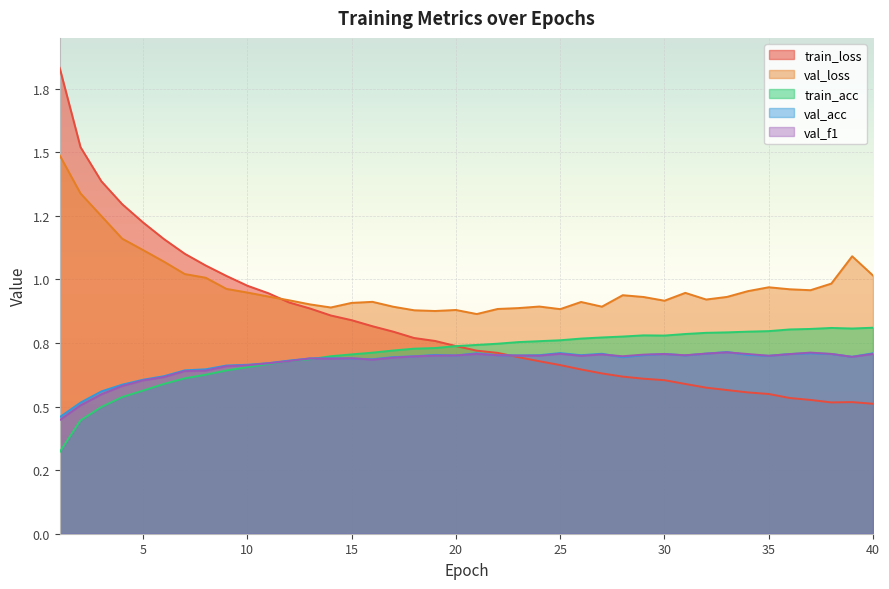

At which label is val_loss closest to 1?

8